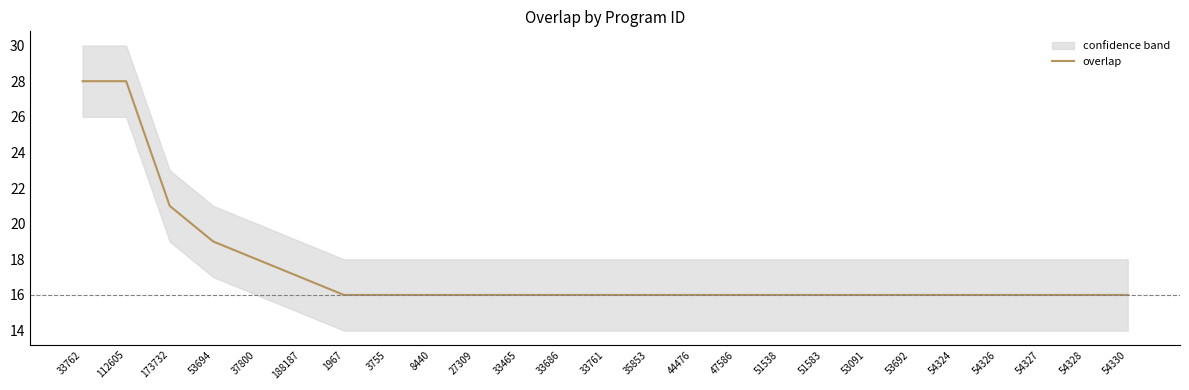

What is the label of the 22nd point from the left?

54326